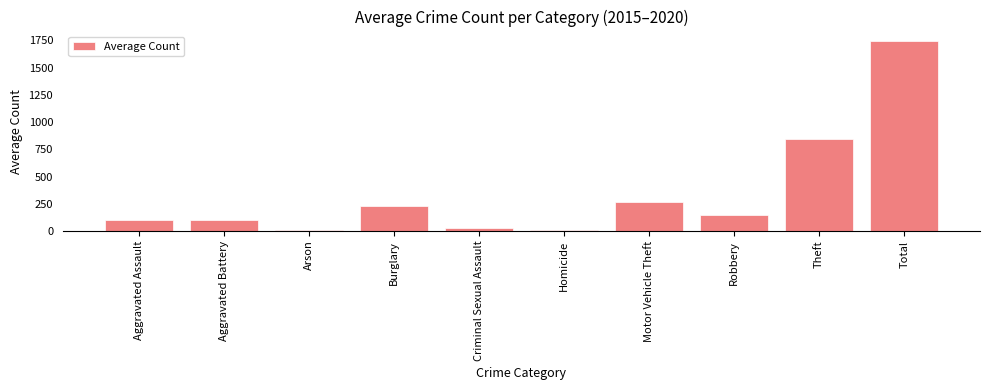

What is the value of the 2nd bar from the left?

100.0